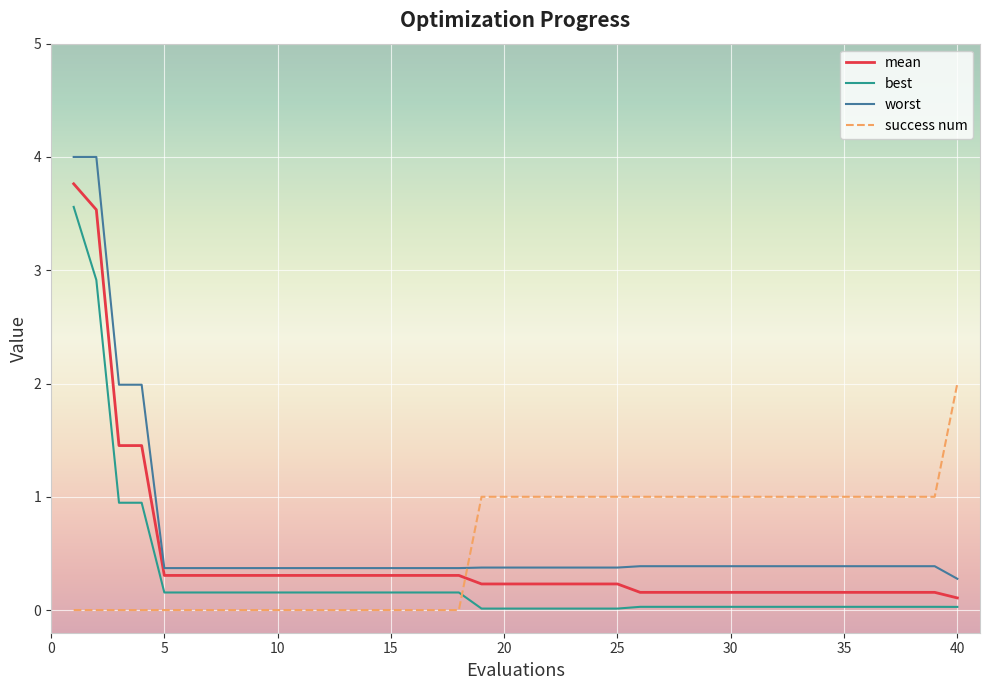

Which series has the widest spread of values?

worst